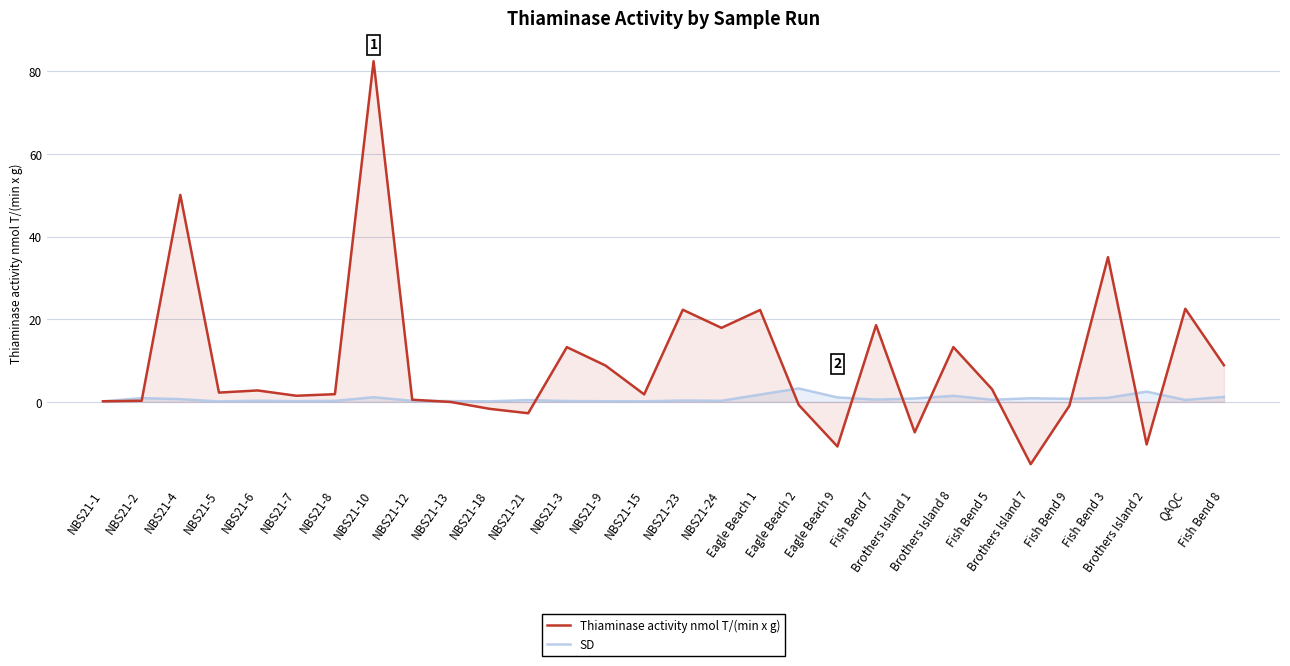

At which label is Thiaminase activity nmol T/(min x g) closest to 33?

Fish Bend 3